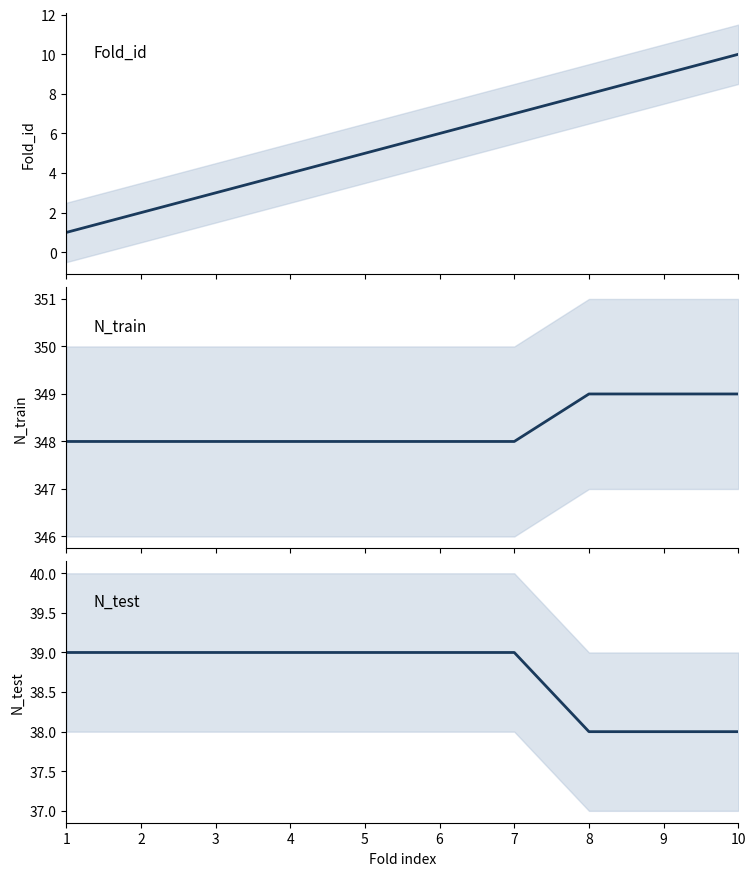

How many lines are shown in the chart?

3